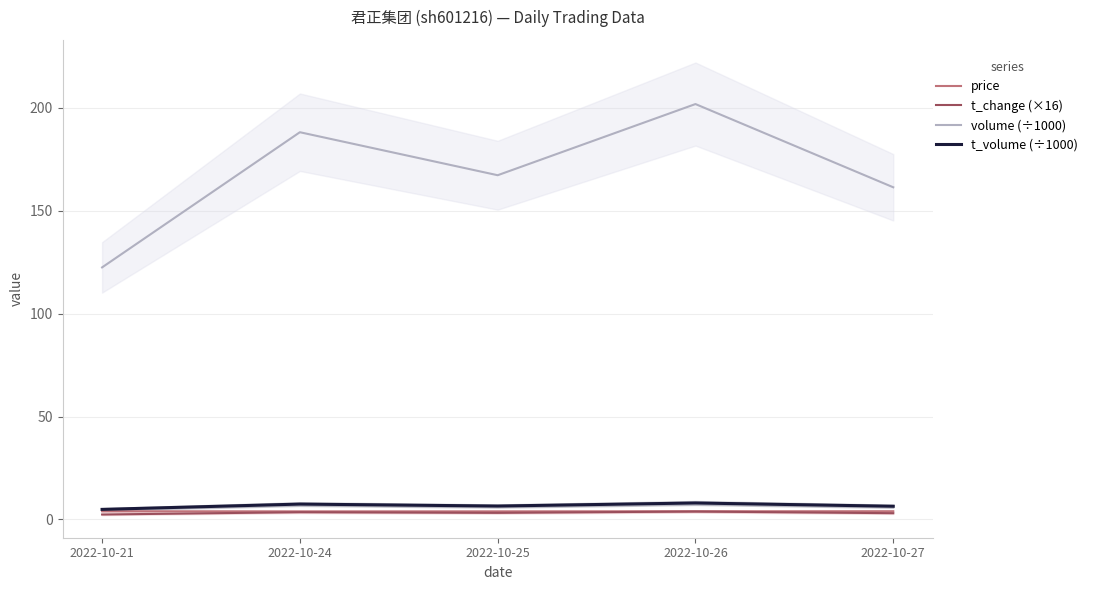

At which label is volume (÷1000) closest to 162?

2022-10-27